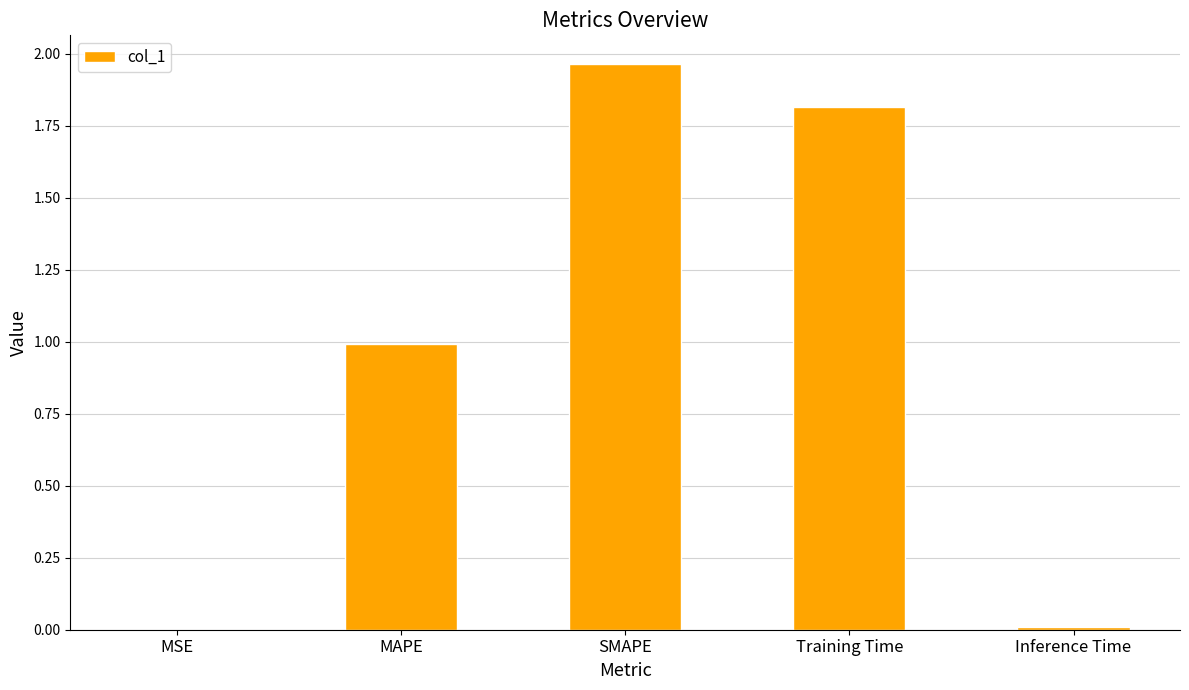

True or false: the data shows 1.8 at Training Time.

True